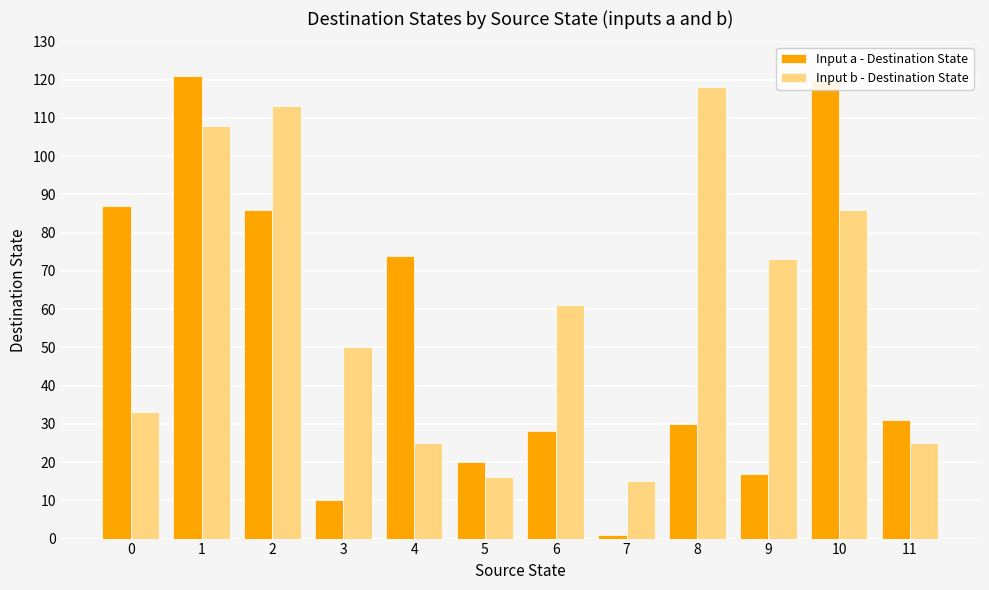

Reading left to right, transcribe all the data shown in this chart.

Input a - Destination State: 0=87	1=121	2=86	3=10	4=74	5=20	6=28	7=1	8=30	9=17	10=120	11=31
Input b - Destination State: 0=33	1=108	2=113	3=50	4=25	5=16	6=61	7=15	8=118	9=73	10=86	11=25